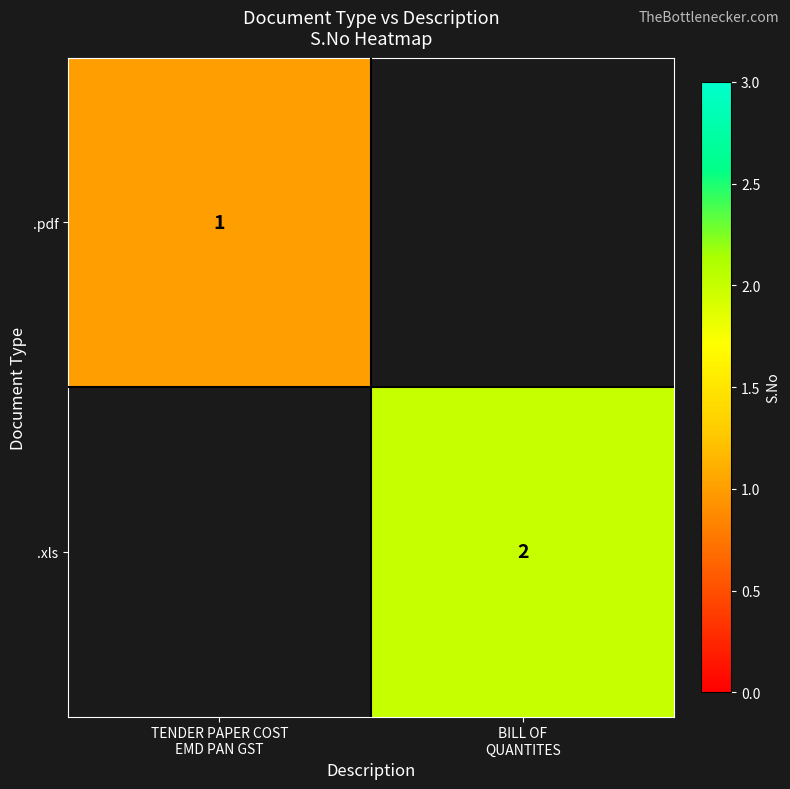

How many series are shown in this chart?

2